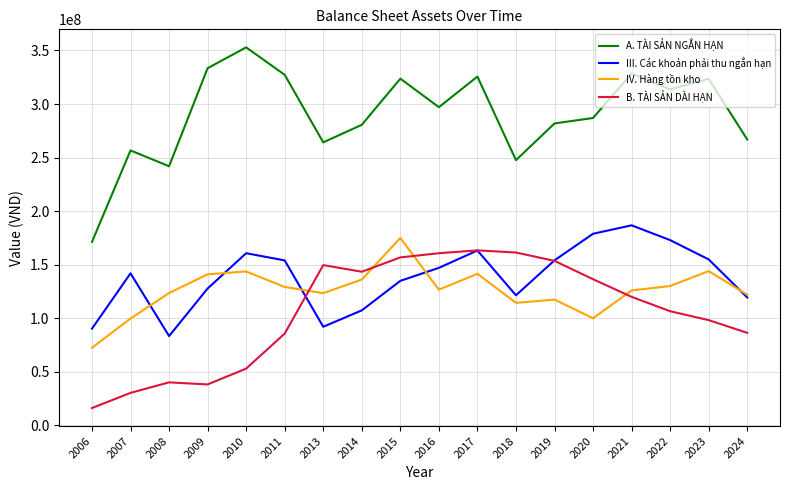

Which series has the largest total across all categories?

A. TÀI SẢN NGẮN HẠN